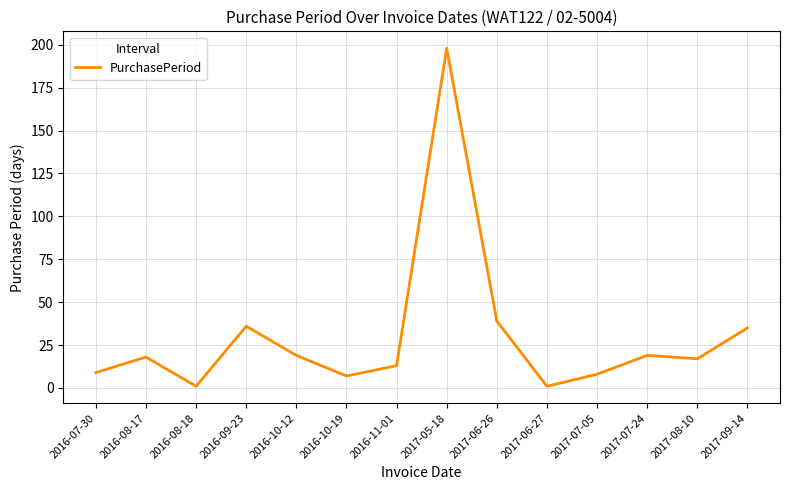

Where is the first local minimum?

2016-08-18